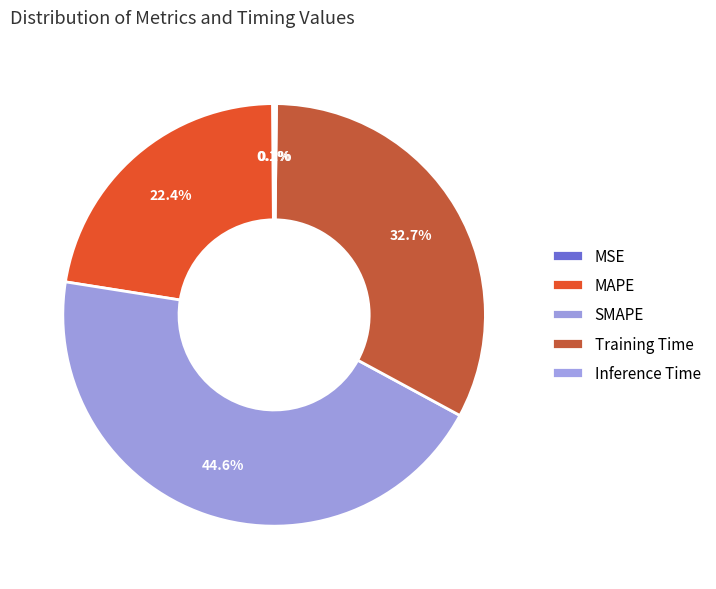

How many segments does this pie chart have?

5